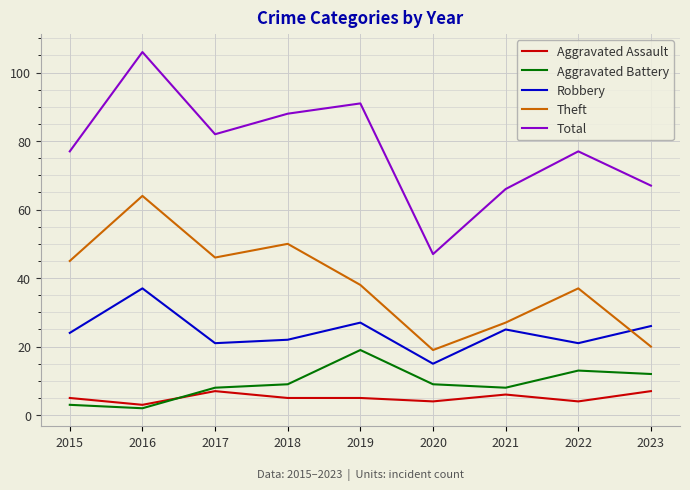

Between 2016 and 2023, which series saw the biggest shift?

Theft